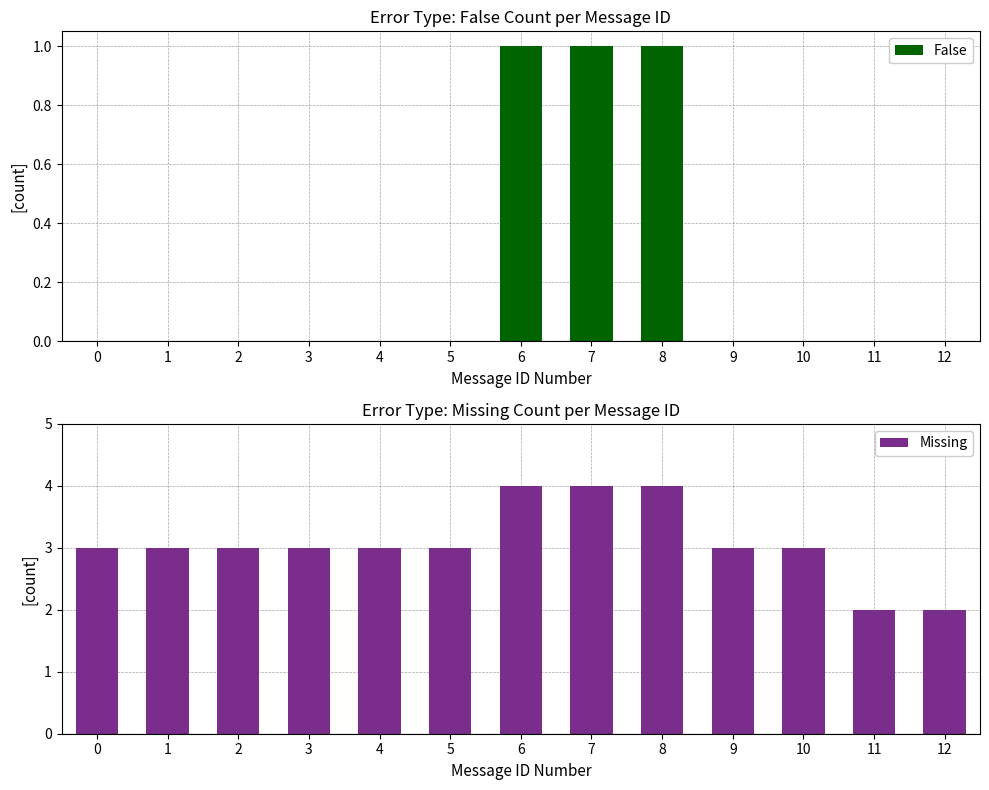

Is it true that False equals 1 at 11?

False